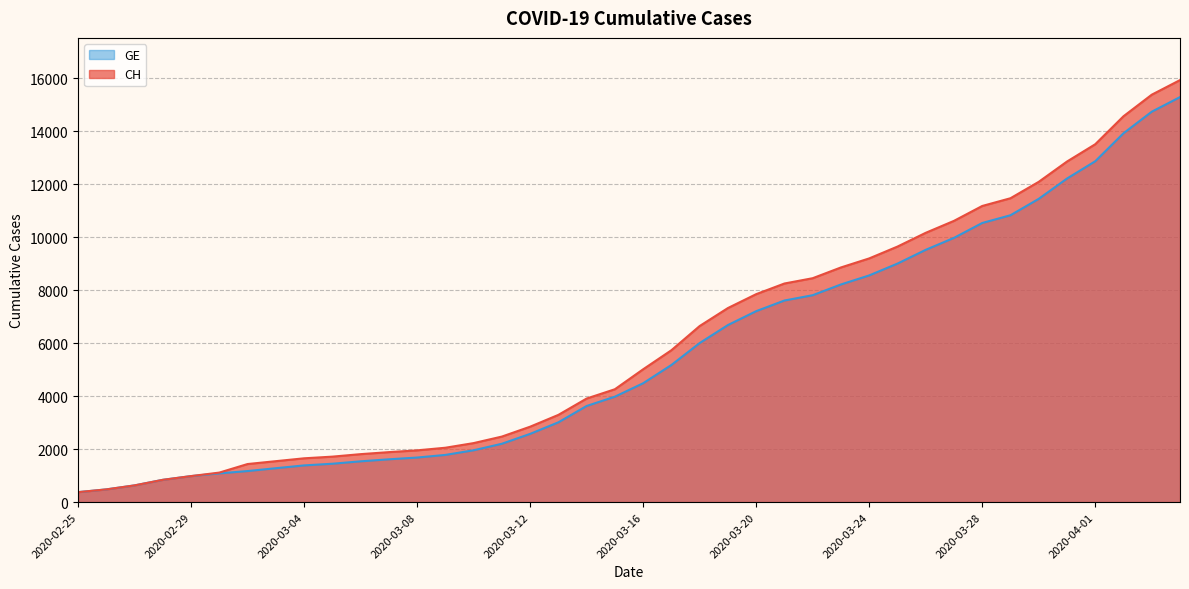

At which category is the sum across all series the highest?

2020-04-04